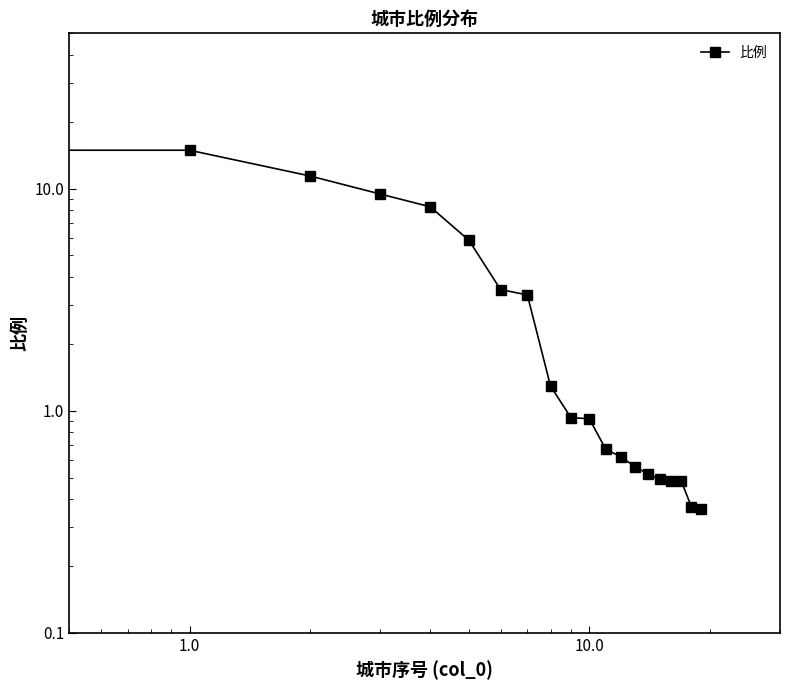

What is the approximate value at 17?

0.5